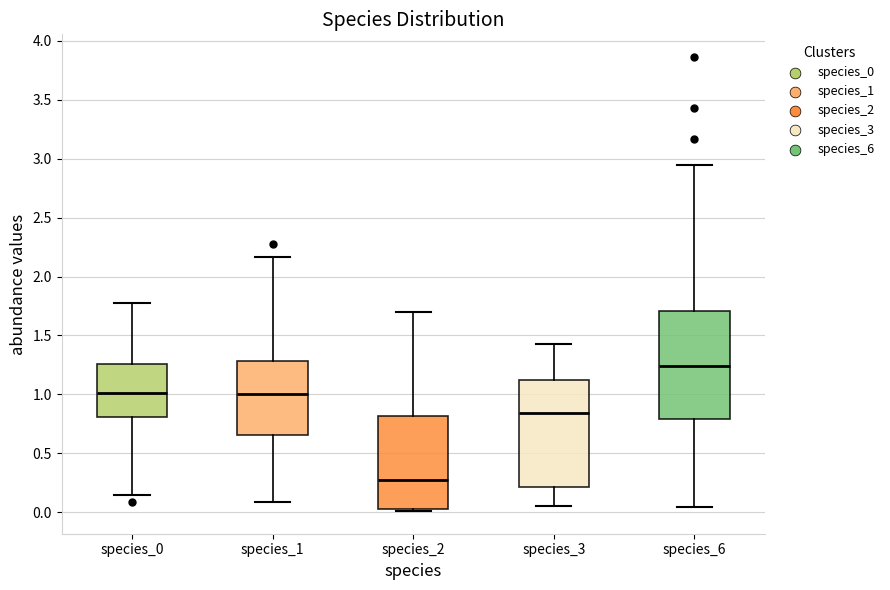

Where does the upper whisker of the box for species_0 end on the y-axis? The values are not printed on the chart, so give them approximately, as read against the axis.

1.80